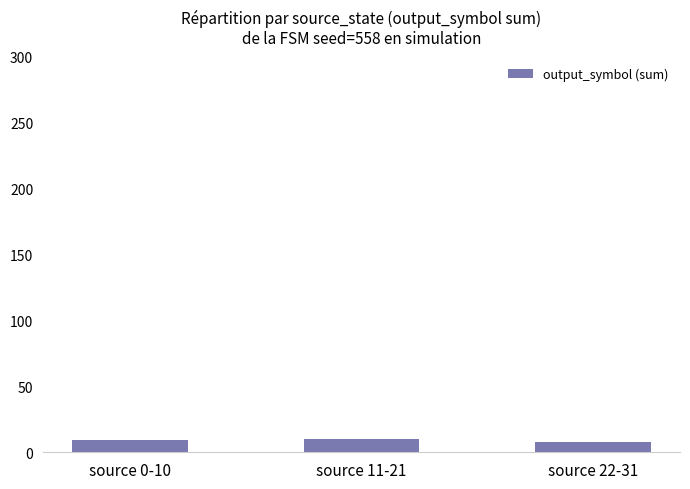

What is the change in value from source 0-10 to source 11-21?

+1